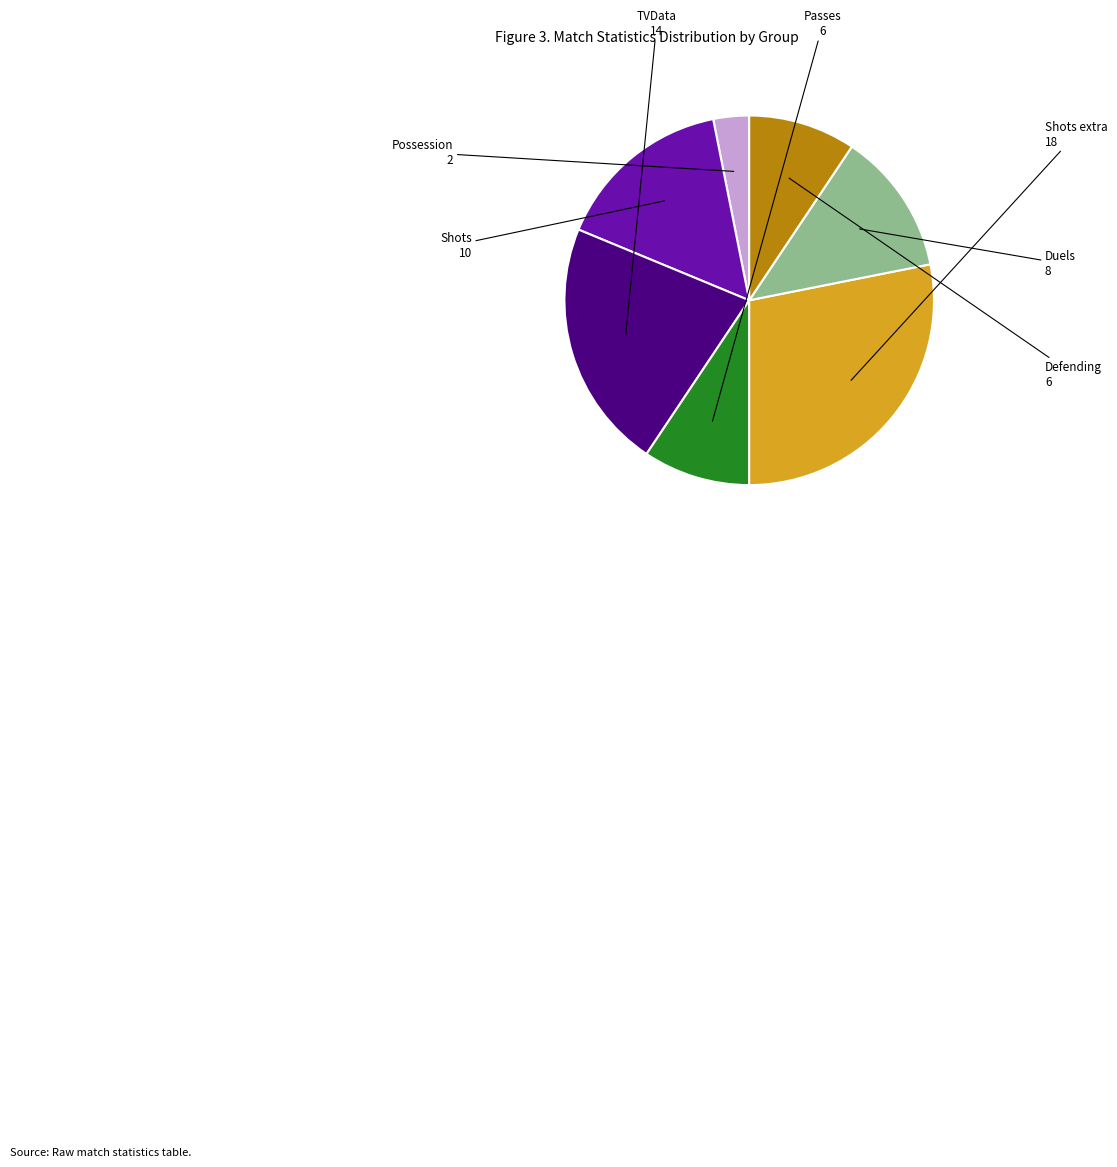

Is there any slice that represents more than half of the pie?

No